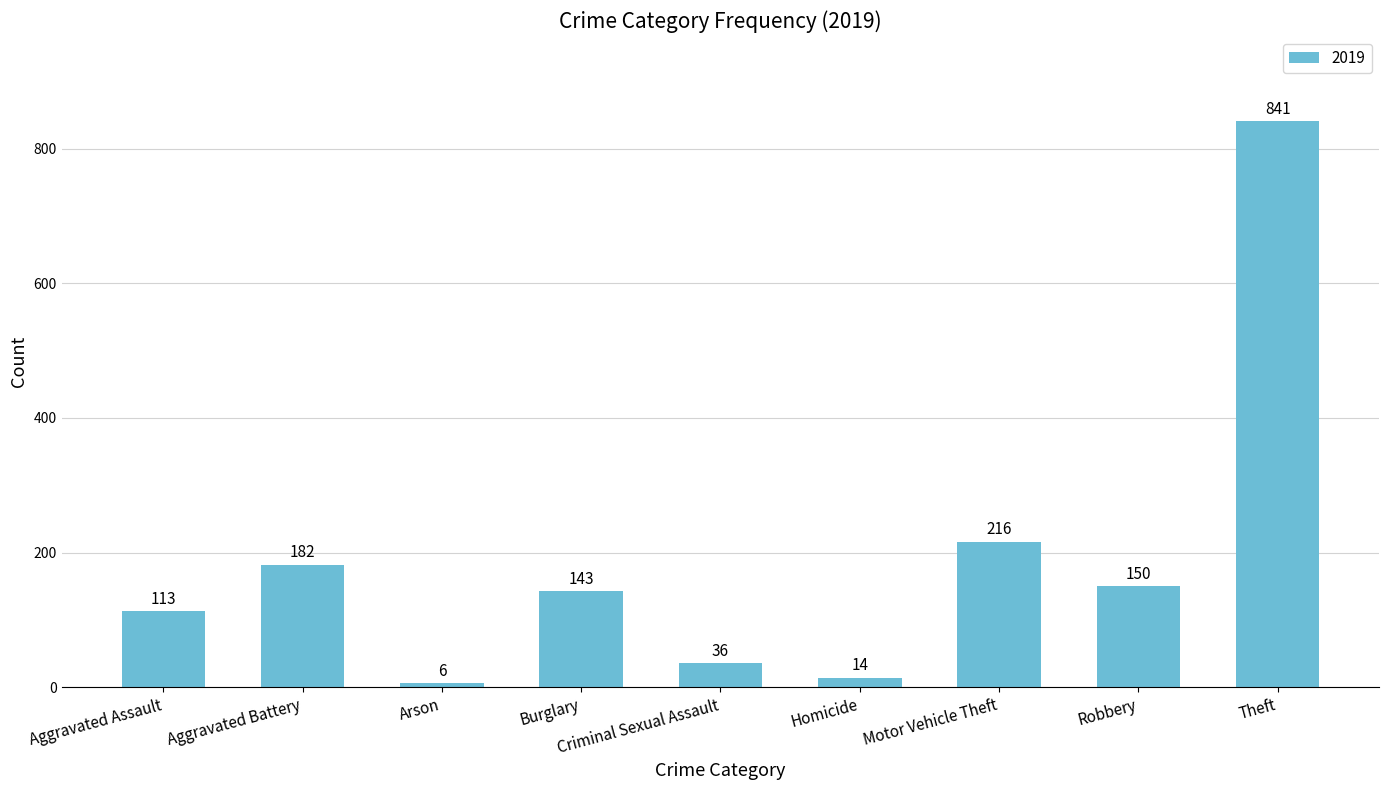

What is the change in value from Aggravated Assault to Motor Vehicle Theft?

+103